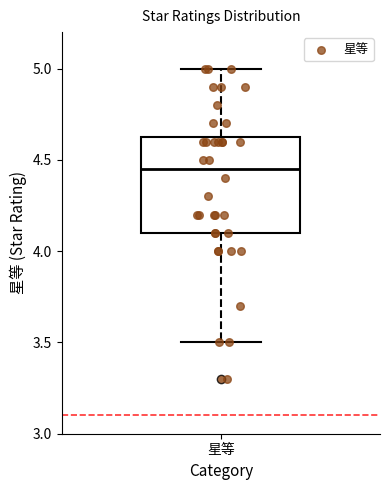

Read this box plot against the y-axis: the position of the median line, the range covered by the box, and the ends of both whiskers. The values are not printed on the chart, so give them approximately, as read against the axis.

median 4.45, box 4.10 to 4.65, whiskers 3.50 to 5.00